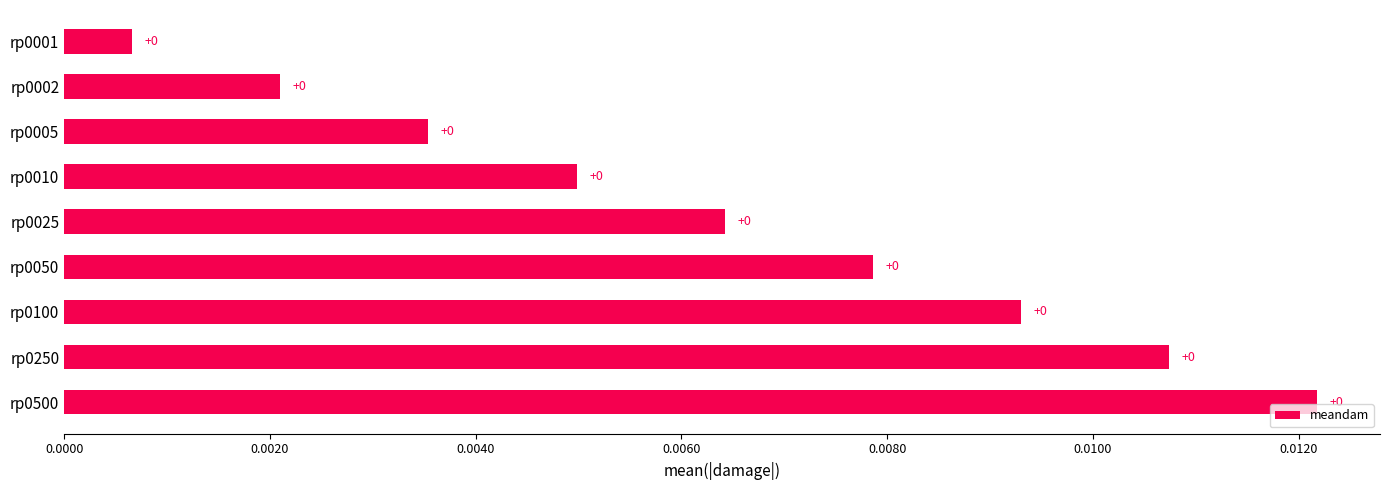

The value at rp0500 is 0.0. True or false?

True